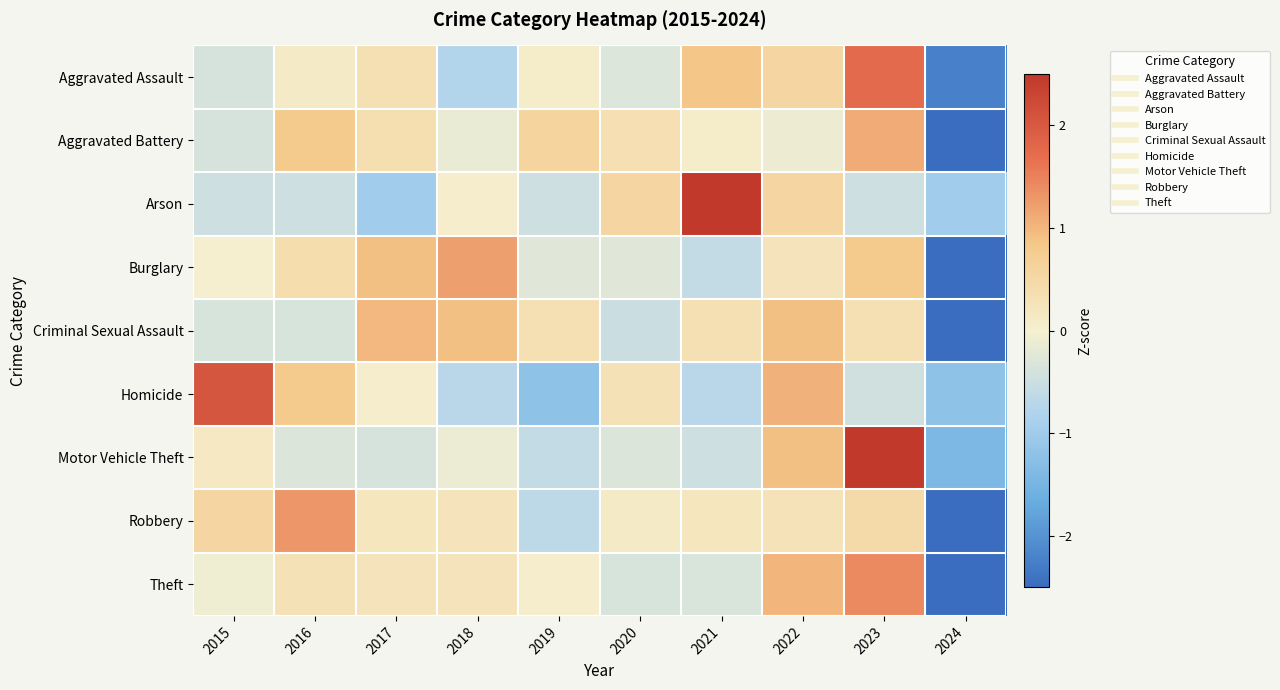

Reading left to right, what are all the values shown in this chart?

Aggravated Assault: 2015=-0.4	2016=0.1	2017=0.3	2018=-0.8	2019=0.1	2020=-0.3	2021=0.9	2022=0.5	2023=1.8	2024=-2.2
Aggravated Battery: 2015=-0.4	2016=0.8	2017=0.4	2018=-0.1	2019=0.6	2020=0.4	2021=0.1	2022=-0.1	2023=1.1	2024=-2.7
Arson: 2015=-0.5	2016=-0.5	2017=-1.0	2018=0.1	2019=-0.5	2020=0.6	2021=2.6	2022=0.6	2023=-0.5	2024=-1.0
Burglary: 2015=0.0	2016=0.4	2017=0.9	2018=1.2	2019=-0.2	2020=-0.2	2021=-0.6	2022=0.2	2023=0.8	2024=-2.5
Criminal Sexual Assault: 2015=-0.3	2016=-0.3	2017=1.0	2018=0.9	2019=0.3	2020=-0.5	2021=0.3	2022=0.9	2023=0.3	2024=-2.6
Homicide: 2015=2.0	2016=0.8	2017=0.0	2018=-0.7	2019=-1.2	2020=0.3	2021=-0.7	2022=1.0	2023=-0.4	2024=-1.2
Motor Vehicle Theft: 2015=0.2	2016=-0.3	2017=-0.4	2018=-0.1	2019=-0.6	2020=-0.3	2021=-0.5	2022=0.9	2023=2.5	2024=-1.4
Robbery: 2015=0.5	2016=1.3	2017=0.2	2018=0.3	2019=-0.6	2020=0.1	2021=0.2	2022=0.3	2023=0.5	2024=-2.7
Theft: 2015=-0.1	2016=0.3	2017=0.2	2018=0.2	2019=0.1	2020=-0.3	2021=-0.3	2022=1.0	2023=1.4	2024=-2.6